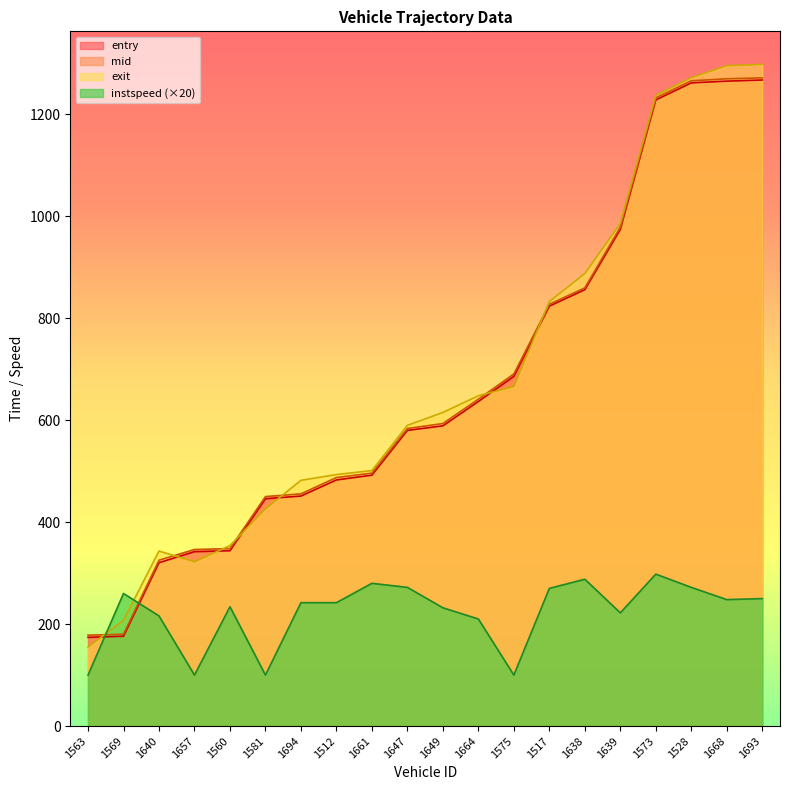

Which series has the largest range (max minus min)?

exit